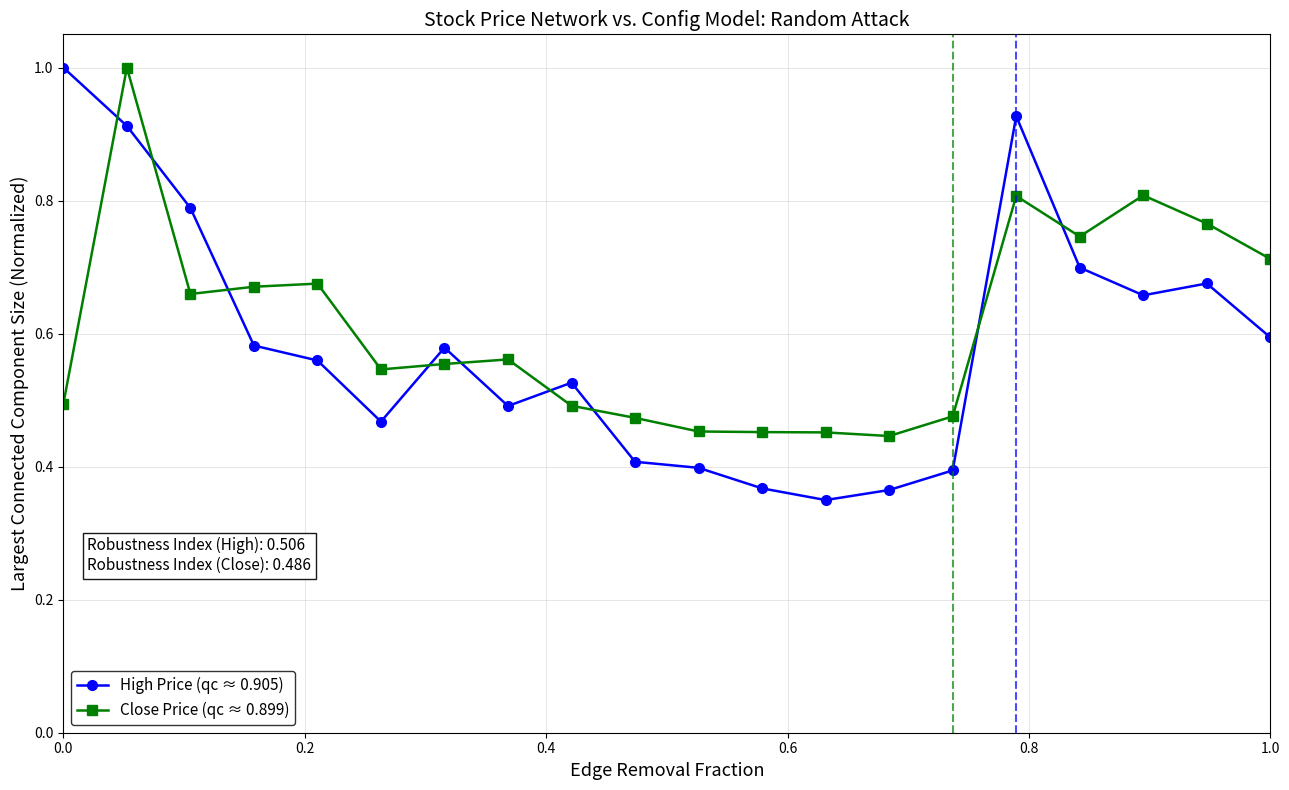

How many categories are shown in the chart?

20